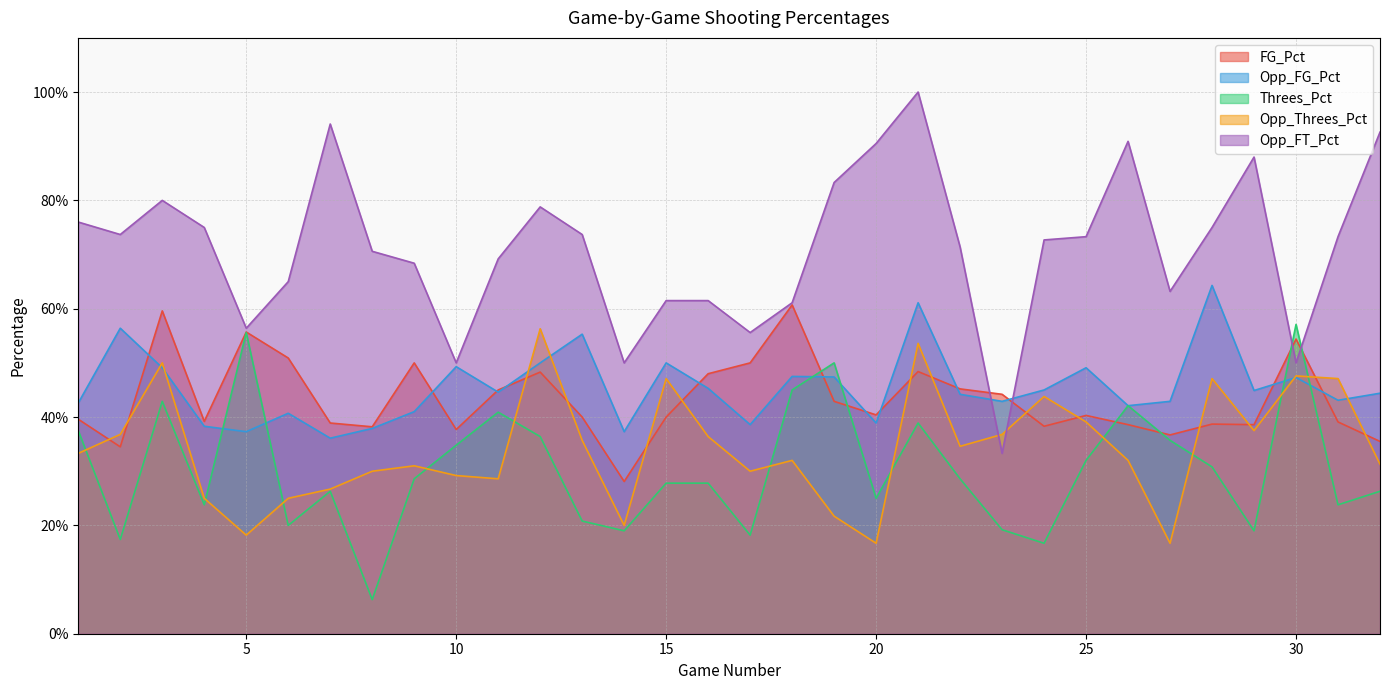

Reading right to left, transcribe all the data shown in this chart.

FG_Pct: 32=0.4	31=0.4	30=0.5	29=0.4	28=0.4	27=0.4	26=0.4	25=0.4	24=0.4	23=0.4	22=0.5	21=0.5	20=0.4	19=0.4	18=0.6	17=0.5	16=0.5	15=0.4	14=0.3	13=0.4	12=0.5	11=0.5	10=0.4	9=0.5	8=0.4	7=0.4	6=0.5	5=0.6	4=0.4	3=0.6	2=0.3	1=0.4
Opp_FG_Pct: 32=0.4	31=0.4	30=0.5	29=0.4	28=0.6	27=0.4	26=0.4	25=0.5	24=0.5	23=0.4	22=0.4	21=0.6	20=0.4	19=0.5	18=0.5	17=0.4	16=0.5	15=0.5	14=0.4	13=0.6	12=0.5	11=0.4	10=0.5	9=0.4	8=0.4	7=0.4	6=0.4	5=0.4	4=0.4	3=0.5	2=0.6	1=0.4
Threes_Pct: 32=0.3	31=0.2	30=0.6	29=0.2	28=0.3	27=0.4	26=0.4	25=0.3	24=0.2	23=0.2	22=0.3	21=0.4	20=0.2	19=0.5	18=0.5	17=0.2	16=0.3	15=0.3	14=0.2	13=0.2	12=0.4	11=0.4	10=0.3	9=0.3	8=0.1	7=0.3	6=0.2	5=0.6	4=0.2	3=0.4	2=0.2	1=0.4
Opp_Threes_Pct: 32=0.3	31=0.5	30=0.5	29=0.4	28=0.5	27=0.2	26=0.3	25=0.4	24=0.4	23=0.4	22=0.3	21=0.5	20=0.2	19=0.2	18=0.3	17=0.3	16=0.4	15=0.5	14=0.2	13=0.4	12=0.6	11=0.3	10=0.3	9=0.3	8=0.3	7=0.3	6=0.2	5=0.2	4=0.2	3=0.5	2=0.4	1=0.3
Opp_FT_Pct: 32=0.9	31=0.7	30=0.5	29=0.9	28=0.8	27=0.6	26=0.9	25=0.7	24=0.7	23=0.3	22=0.7	21=1.0	20=0.9	19=0.8	18=0.6	17=0.6	16=0.6	15=0.6	14=0.5	13=0.7	12=0.8	11=0.7	10=0.5	9=0.7	8=0.7	7=0.9	6=0.7	5=0.6	4=0.8	3=0.8	2=0.7	1=0.8